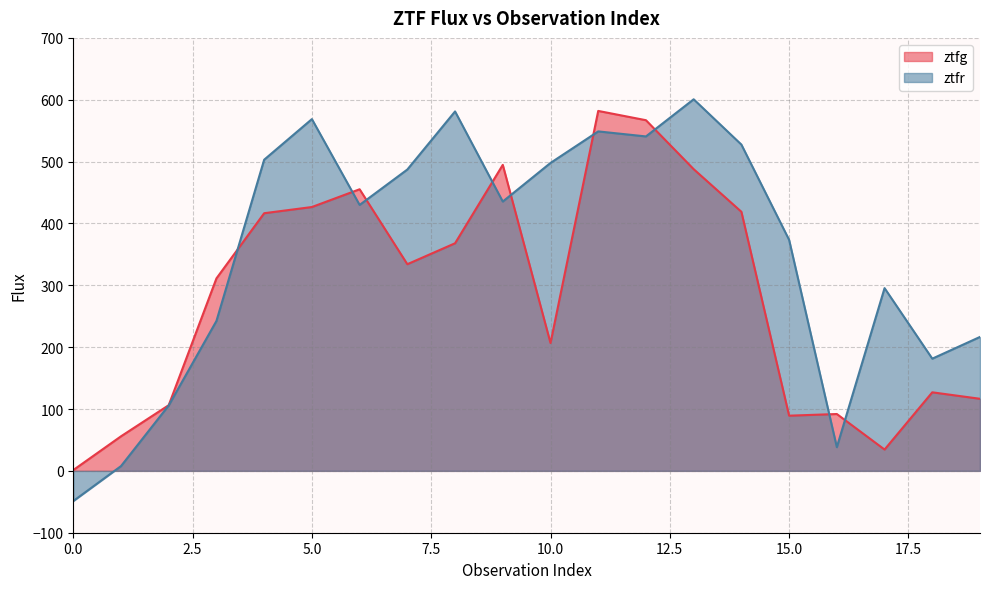

The value of ztfr at 3 is 160.7. True or false?

False